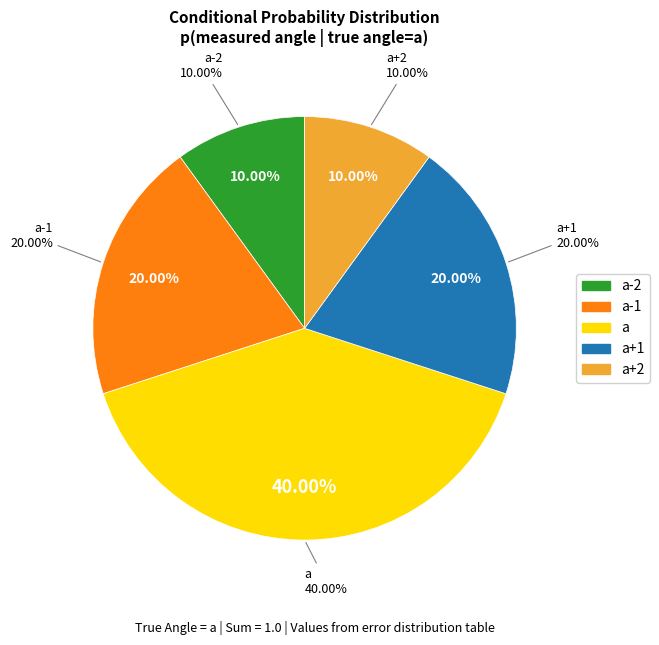

What percentage do a-2 and a-1 together represent?

30.0%